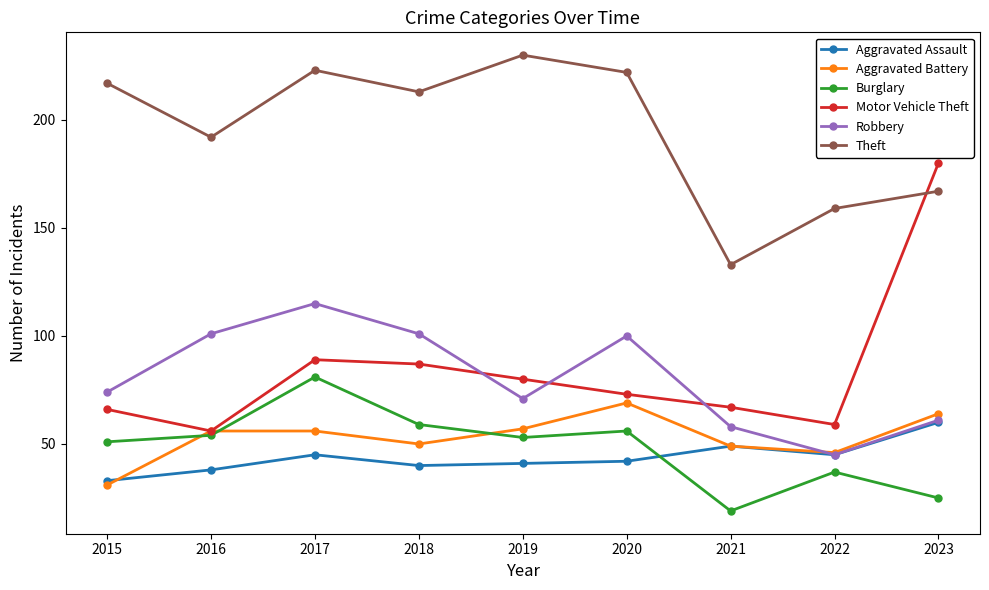

How many lines are shown in the chart?

6